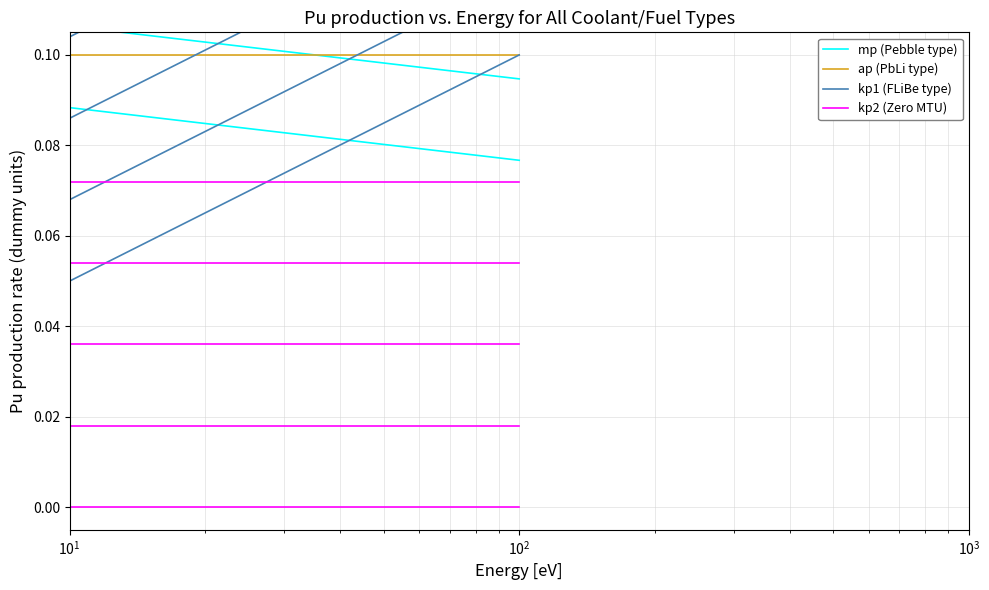

Reading right to left, what are all the values shown in this chart?

mp (Pebble type): 0.1	0.1
ap (PbLi type): 0.1	0.1
kp1 (FLiBe type): 0.1	0.0
kp2 (Zero MTU): 0.0	0.0